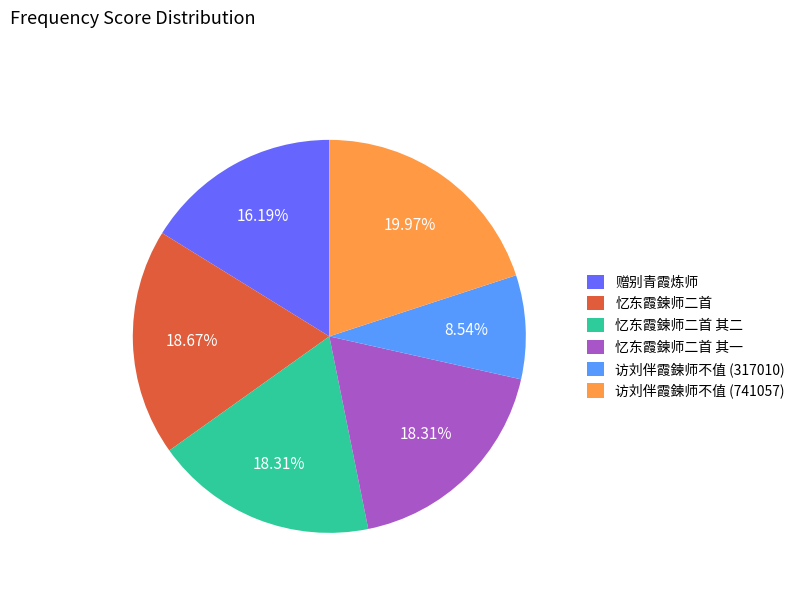

Is it true that 忆东霞鍊师二首 其二 is 12% of the pie?

False